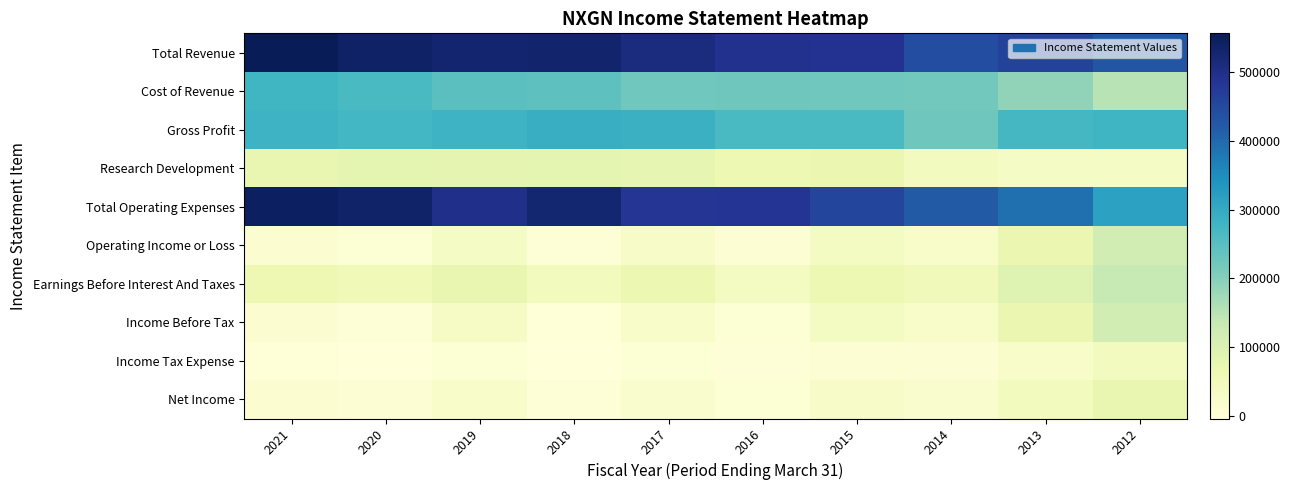

At 2018, list the series in order from largest to smallest.

Total Revenue, Total Operating Expenses, Gross Profit, Cost of Revenue, Research Development, Earnings Before Interest And Taxes, Operating Income or Loss, Net Income, Income Before Tax, Income Tax Expense